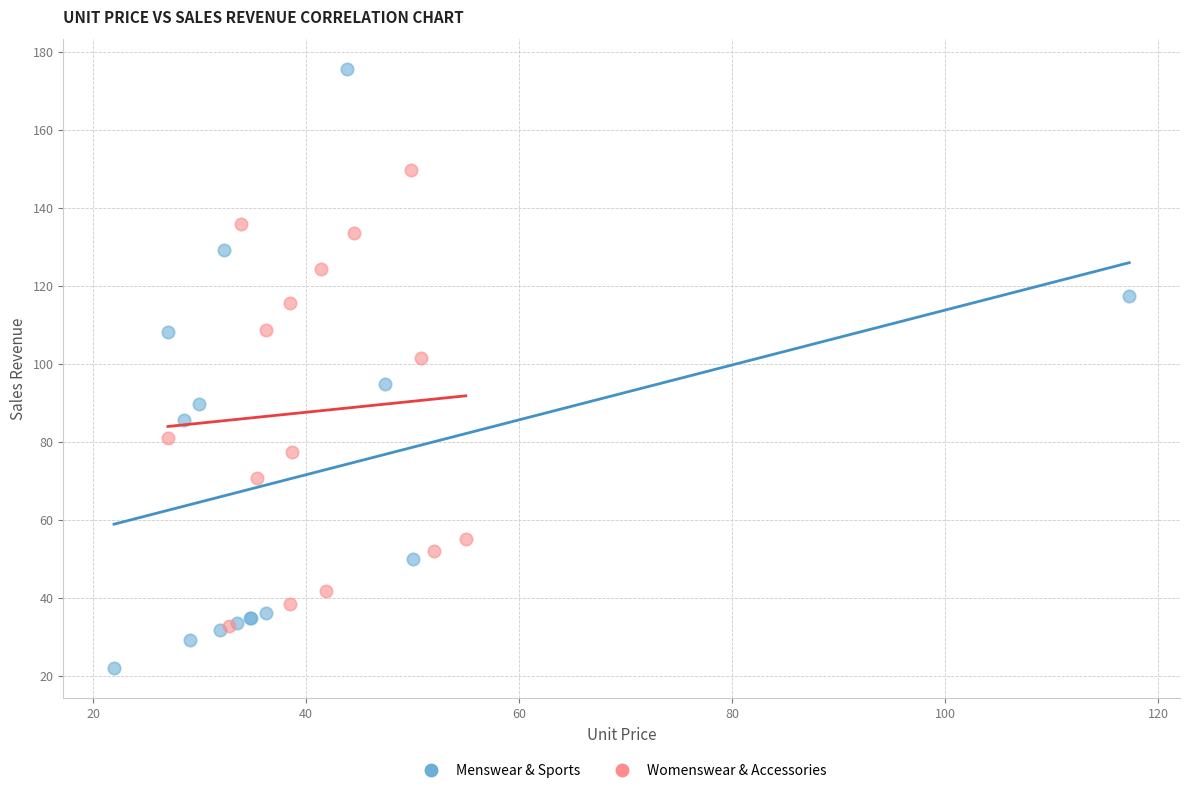

Which series contains the lowest Y value?

Menswear & Sports